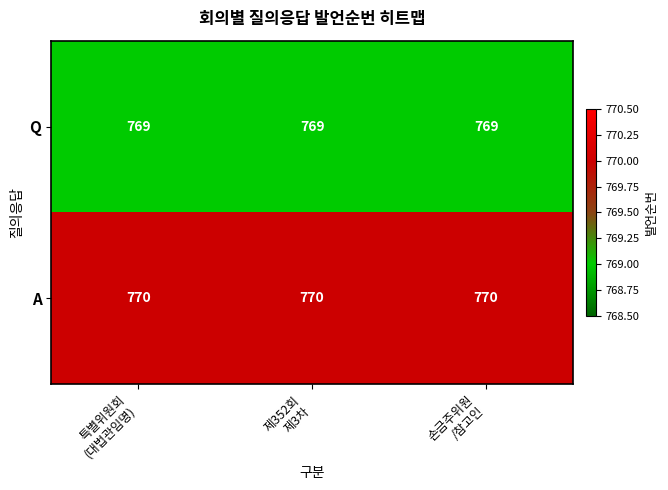

Count the number of categories in the chart.

3